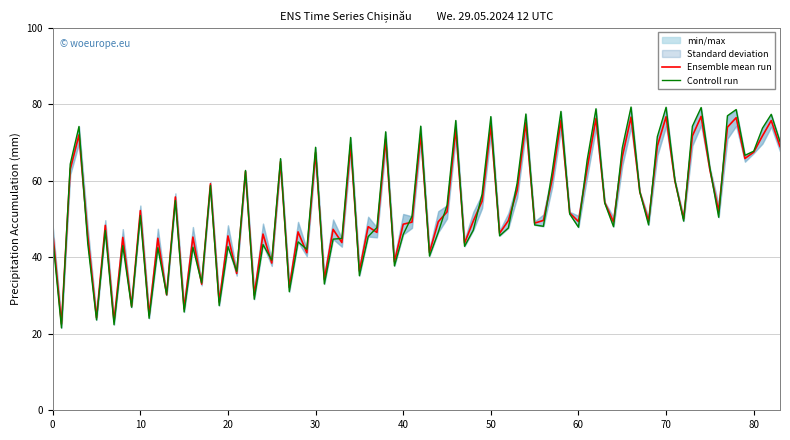

What is the lowest value of the Ensemble mean run series?

22.5